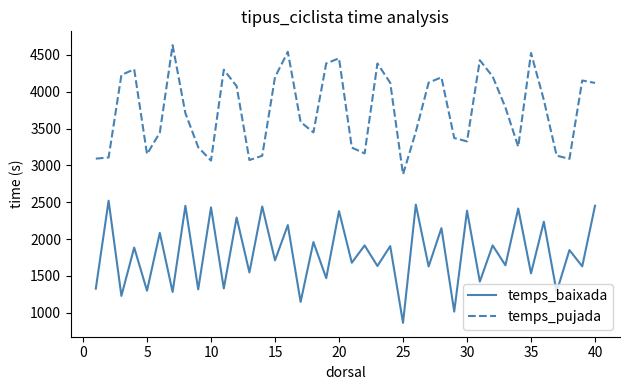

Rank the series by their average value, from highest to lowest.

temps_pujada, temps_baixada